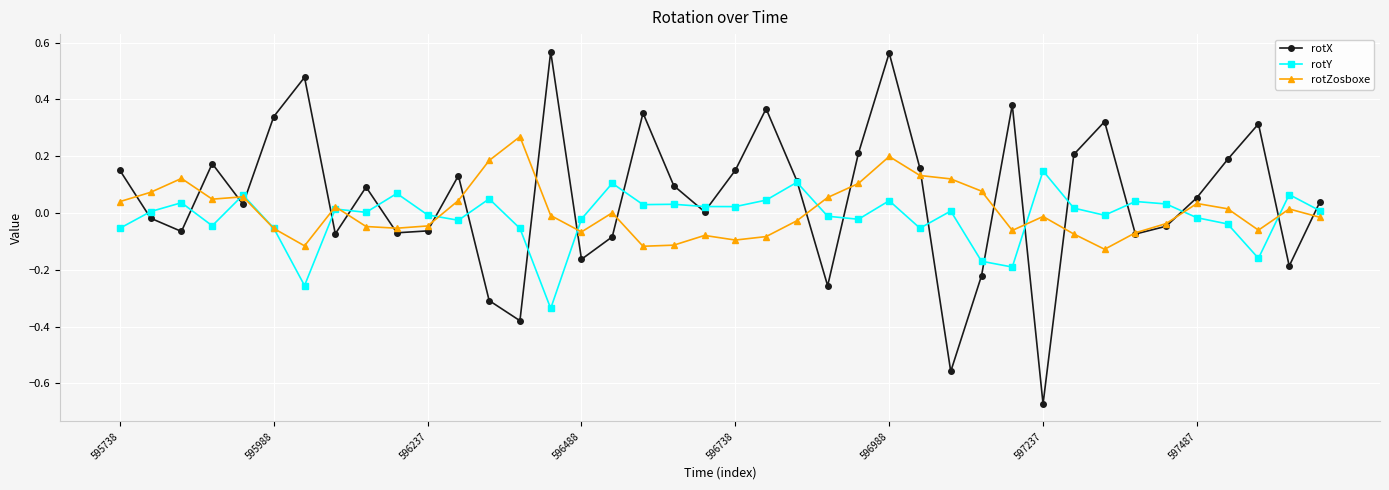

Which series has the widest spread of values?

rotX